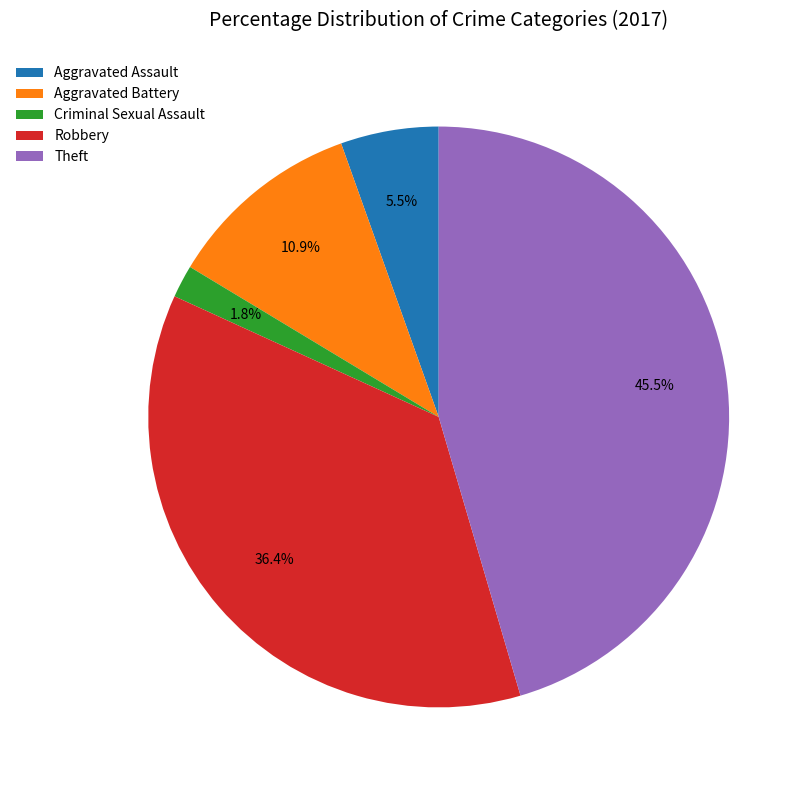

Does Robbery represent more than half of the total?

No